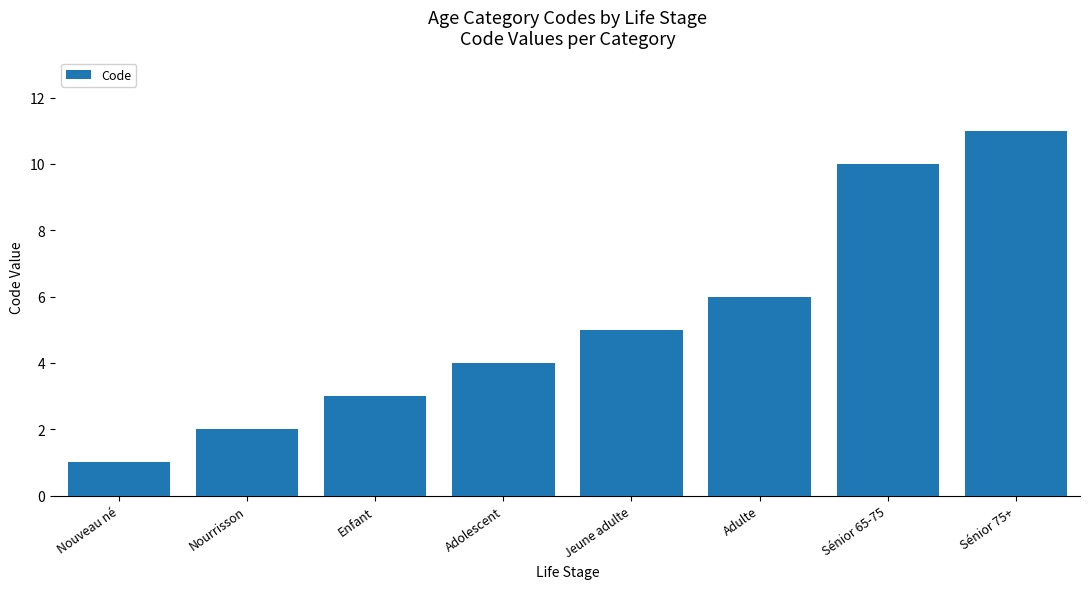

What is the difference between the maximum and second lowest values?

9